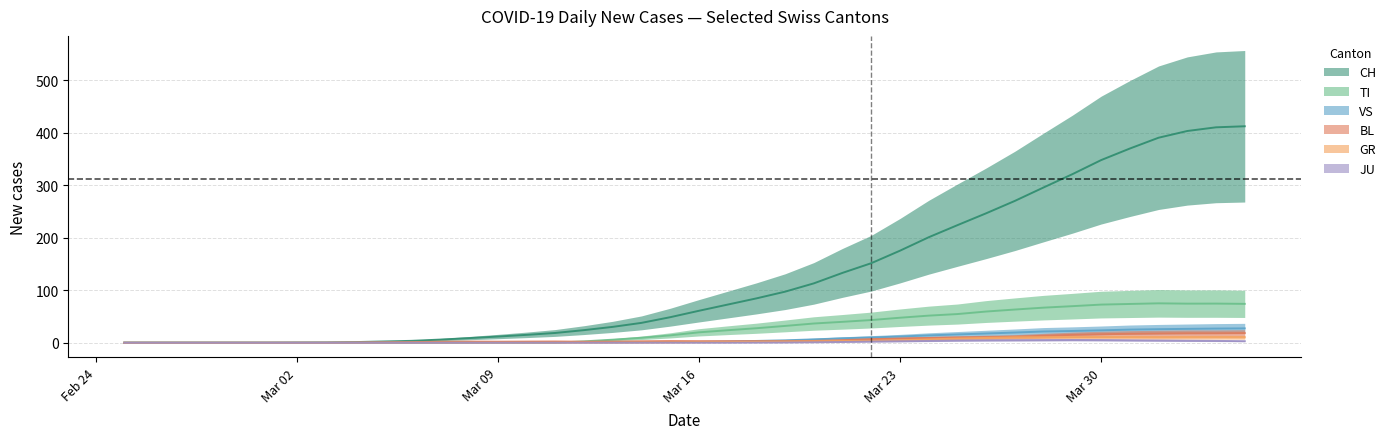

How many data points in JU are above 0?

18